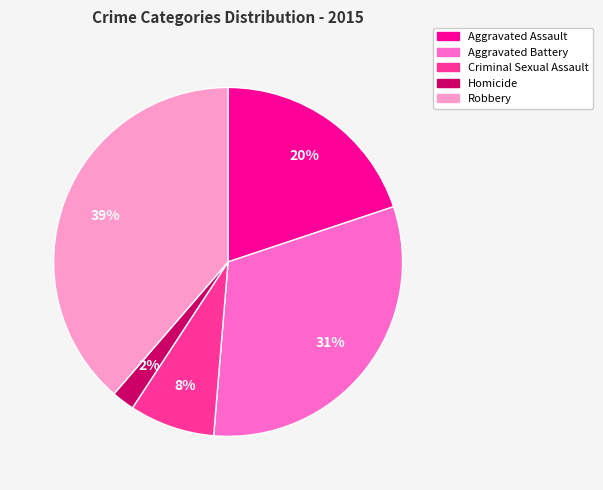

Does any single category account for the majority?

No